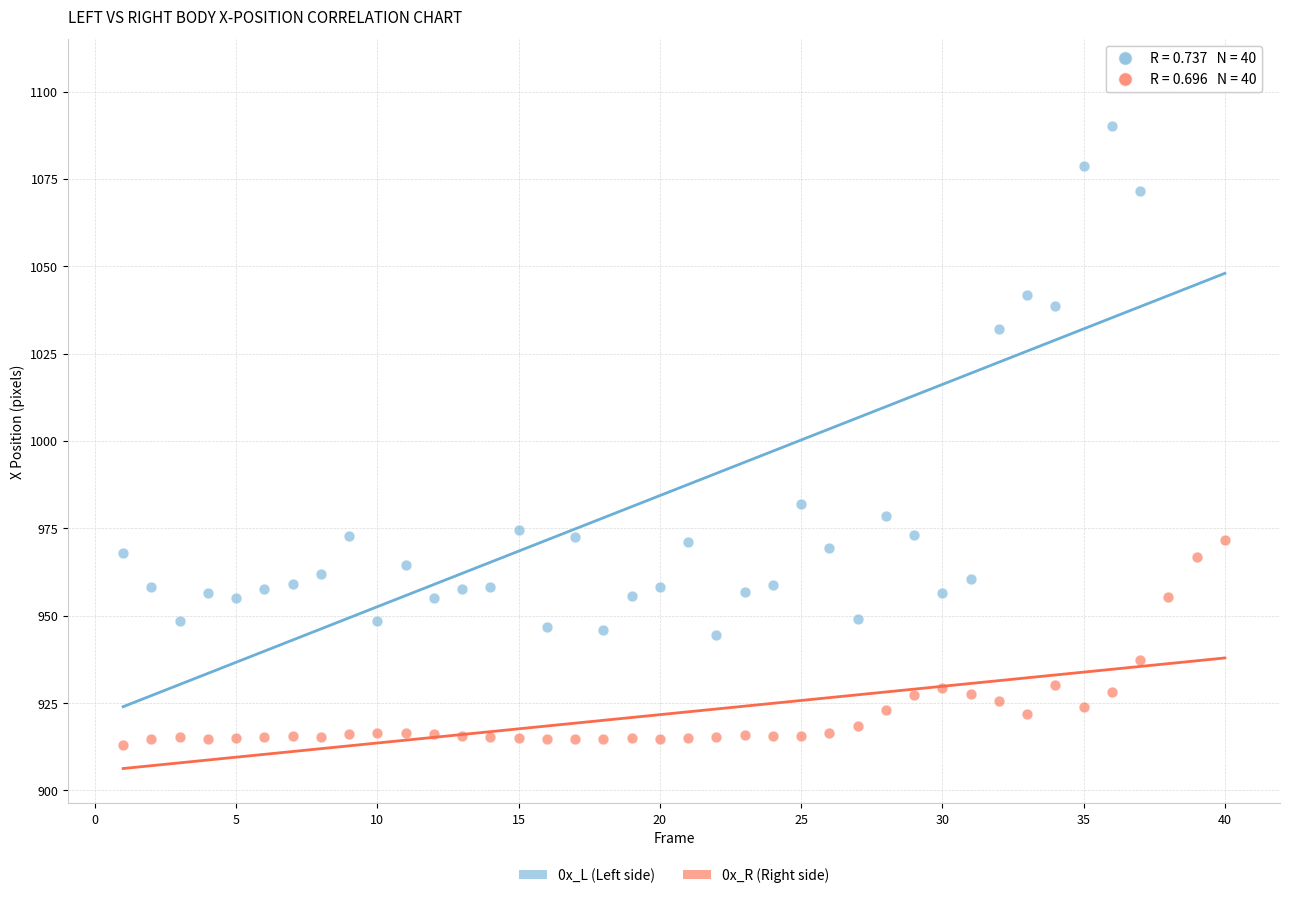

Across all data points, what is the range of X values (max minus min)?

39.0